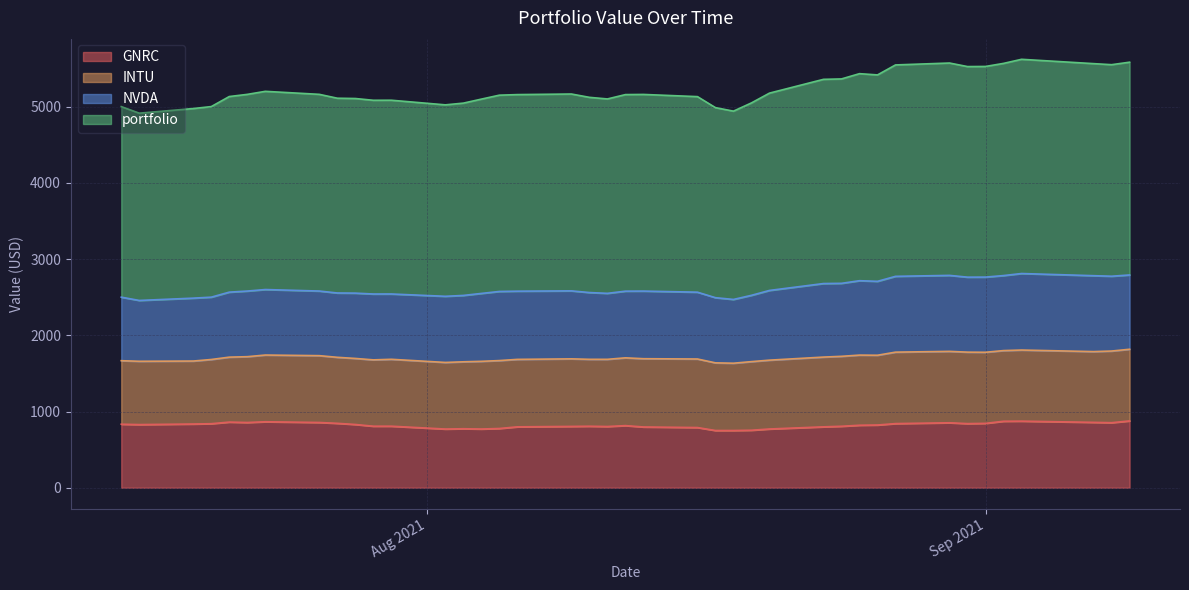

Between 2021-07-26 and 2021-07-16, which is larger?

2021-07-26